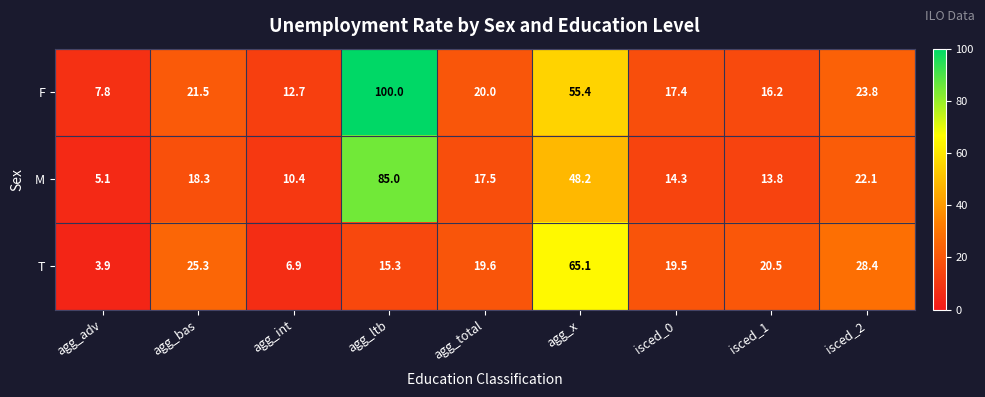

Reading left to right, list all the values displayed in this chart.

F: agg_adv=7.8	agg_bas=21.5	agg_int=12.7	agg_ltb=100.0	agg_total=20.0	agg_x=55.4	isced_0=17.4	isced_1=16.2	isced_2=23.8
M: agg_adv=5.1	agg_bas=18.3	agg_int=10.4	agg_ltb=85.0	agg_total=17.5	agg_x=48.2	isced_0=14.3	isced_1=13.8	isced_2=22.1
T: agg_adv=3.9	agg_bas=25.3	agg_int=6.9	agg_ltb=15.3	agg_total=19.6	agg_x=65.1	isced_0=19.5	isced_1=20.5	isced_2=28.4